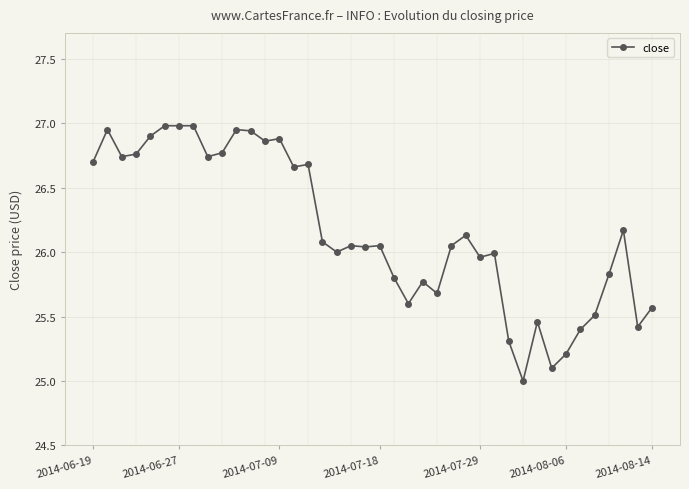

What is the minimum value shown in the chart?

25.0